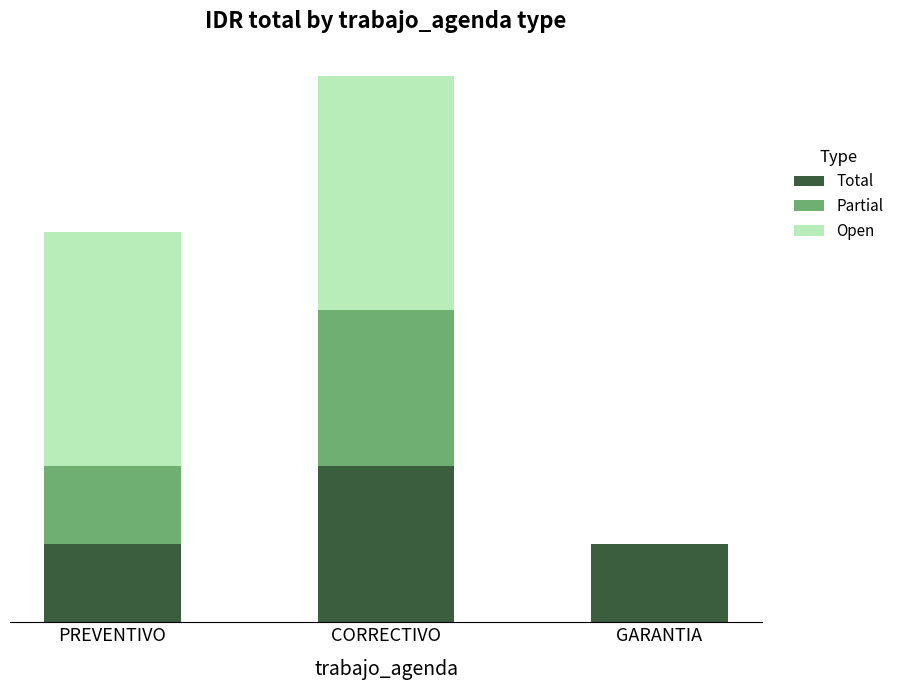

Which category has the highest value in the Total series?

CORRECTIVO